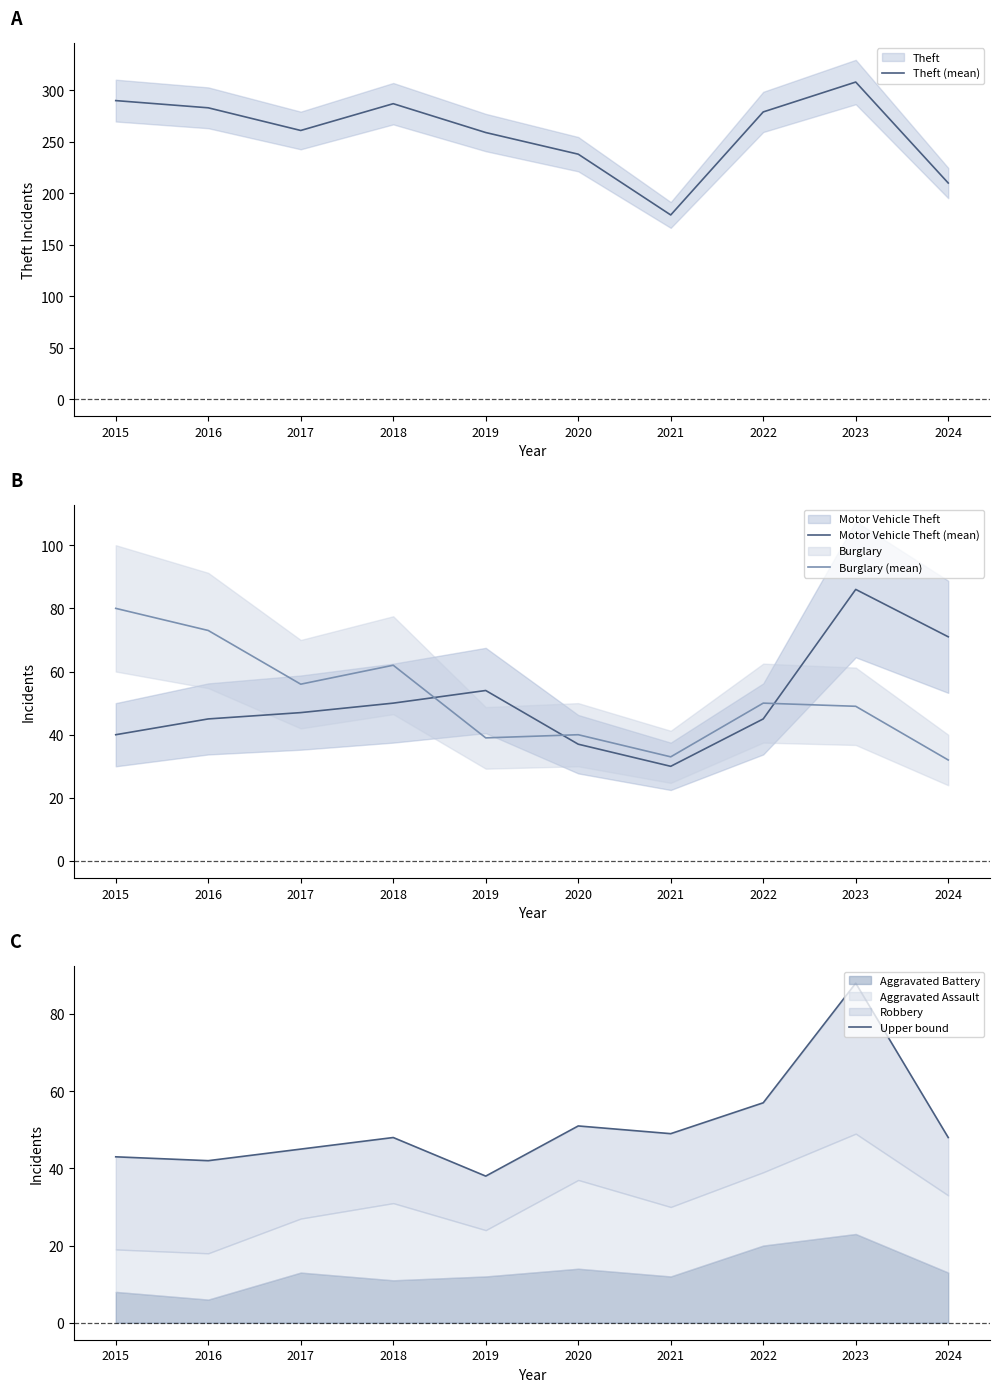

Between 2015 and 2019, which series saw the biggest shift?

Burglary (mean)